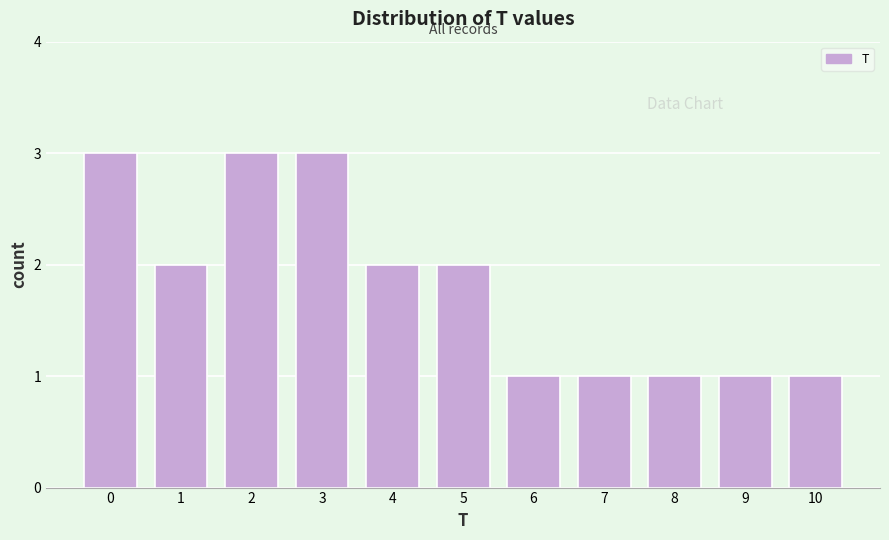

Reading left to right, what are all the values shown in this chart?

0=3	1=2	2=3	3=3	4=2	5=2	6=1	7=1	8=1	9=1	10=1